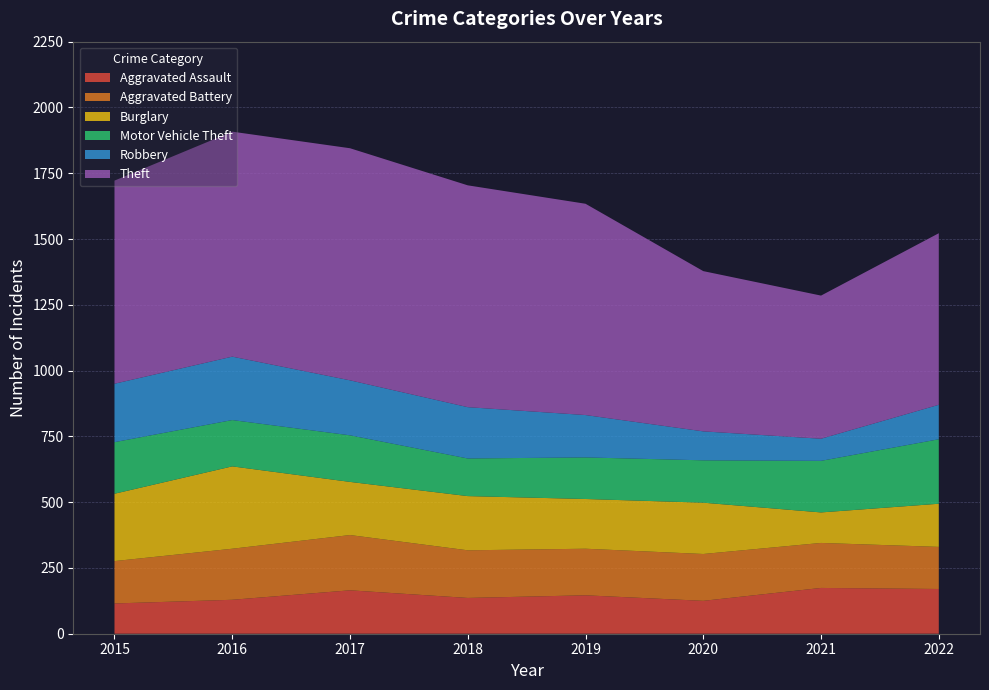

Reading right to left, transcribe all the data shown in this chart.

Aggravated Assault: 2022=170	2021=174	2020=125	2019=146	2018=136	2017=165	2016=129	2015=115
Aggravated Battery: 2022=160	2021=171	2020=178	2019=177	2018=181	2017=210	2016=194	2015=161
Burglary: 2022=164	2021=116	2020=195	2019=189	2018=206	2017=202	2016=313	2015=256
Motor Vehicle Theft: 2022=245	2021=196	2020=161	2019=158	2018=143	2017=177	2016=176	2015=196
Robbery: 2022=131	2021=84	2020=110	2019=161	2018=195	2017=209	2016=241	2015=222
Theft: 2022=652	2021=544	2020=609	2019=803	2018=843	2017=882	2016=855	2015=772